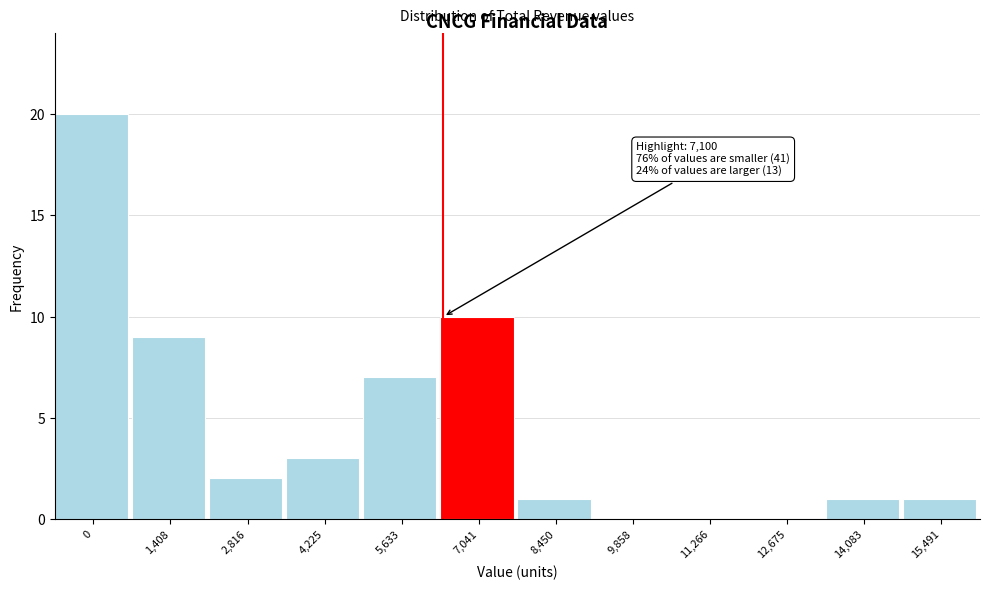

Reading left to right, list all the values displayed in this chart.

0=20	1,408=9	2,816=2	4,225=3	5,633=7	7,041=10	8,450=1	9,858=0	11,266=0	12,675=0	14,083=1	15,491=1